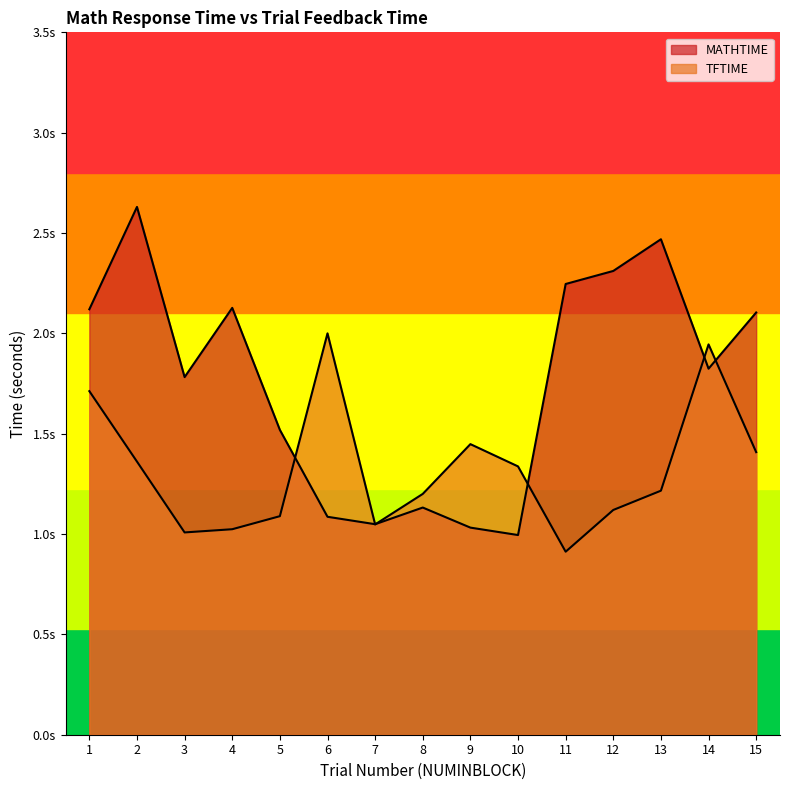

What is the difference between the TFTIME values at 10 and 13?

0.1